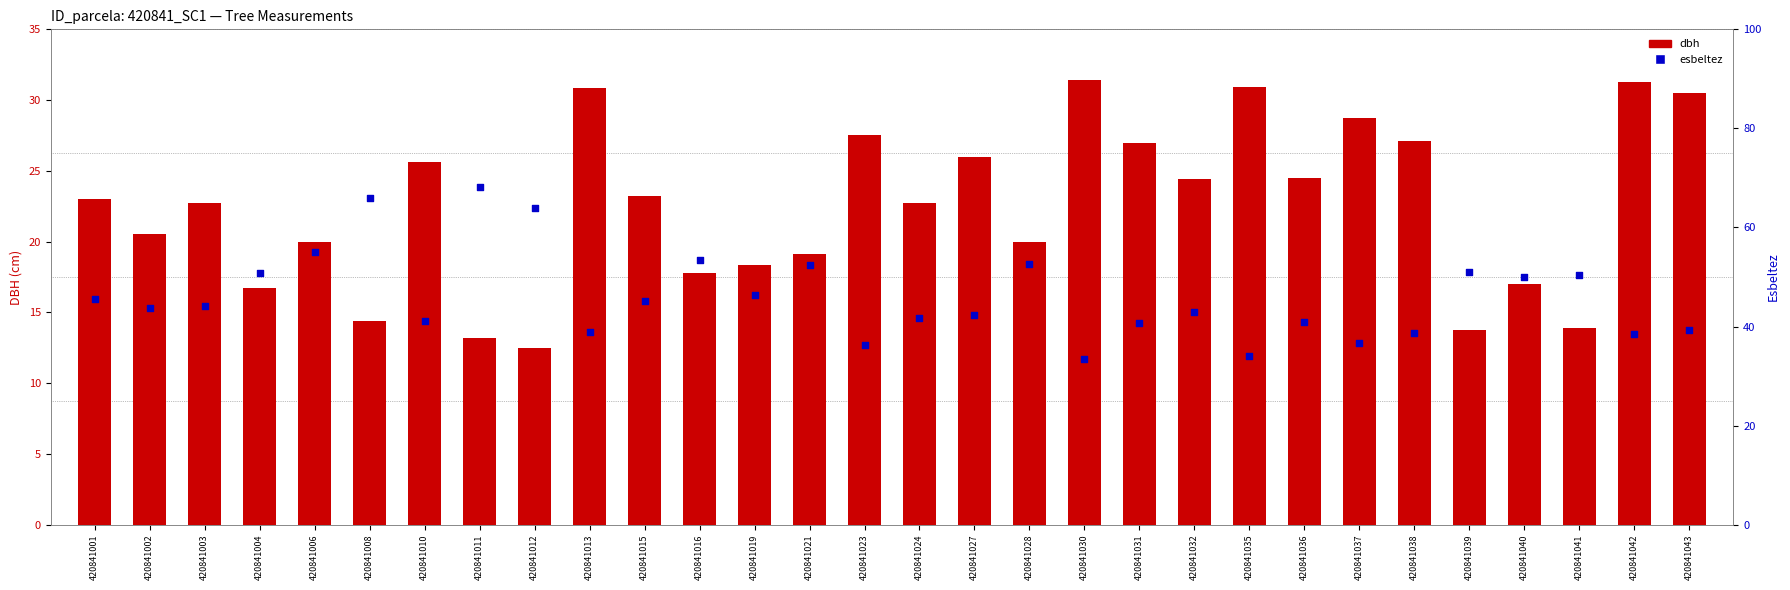

Which series reaches the maximum Y coordinate?

esbeltez